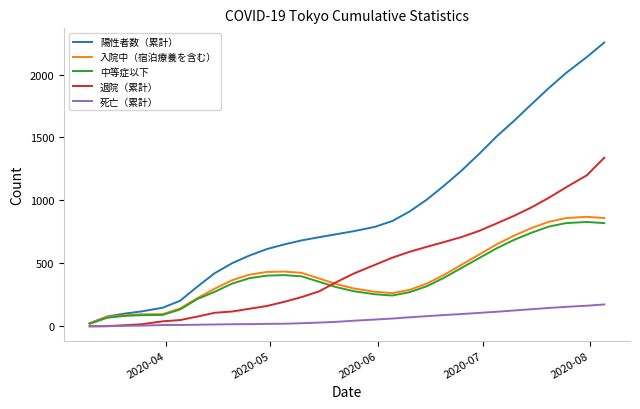

Which series has the widest spread of values?

陽性者数（累計）